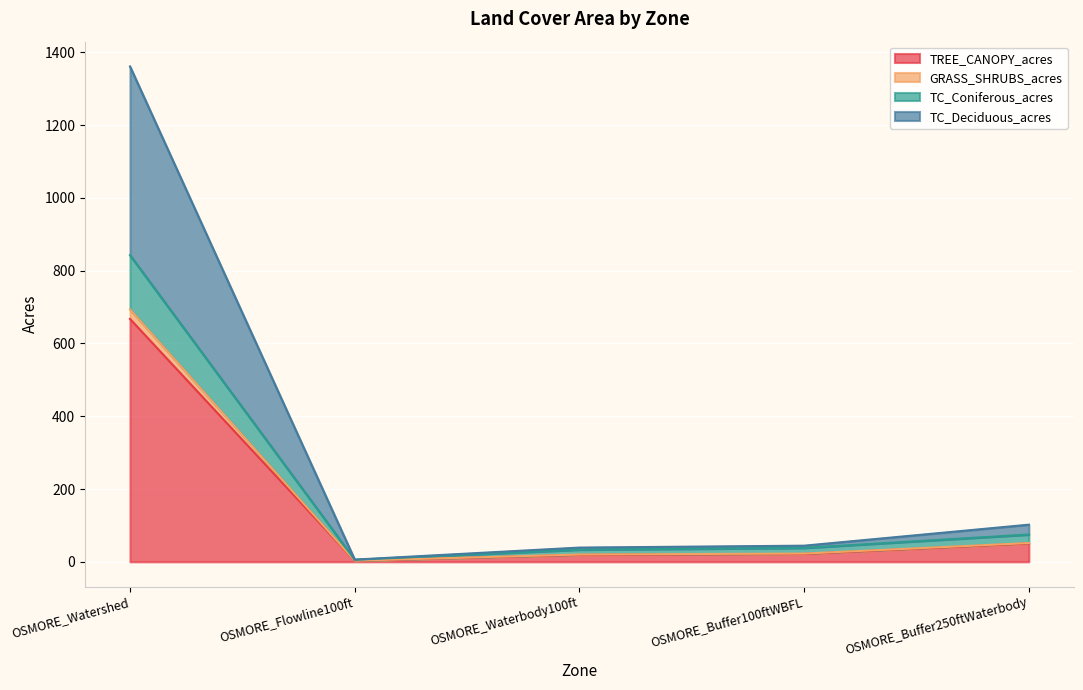

The value of TREE_CANOPY_acres at OSMORE_Buffer250ftWaterbody is 50.4. True or false?

True